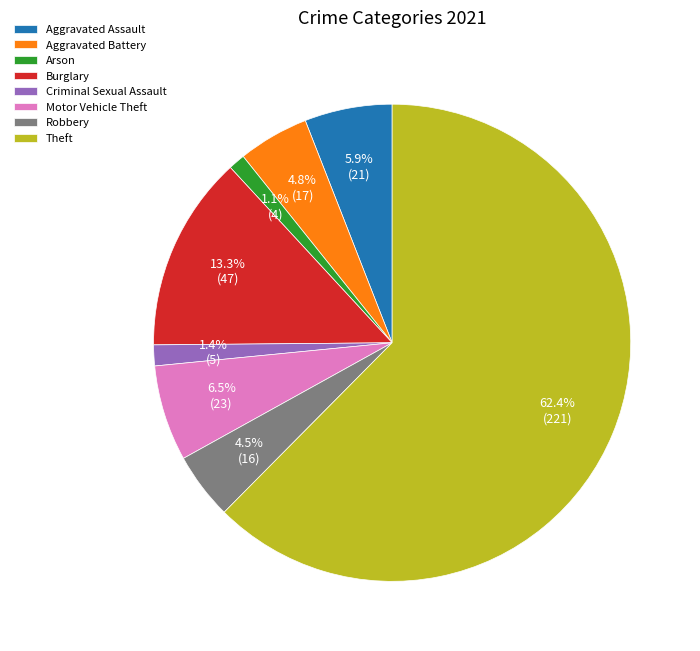

How many segments does this pie chart have?

8